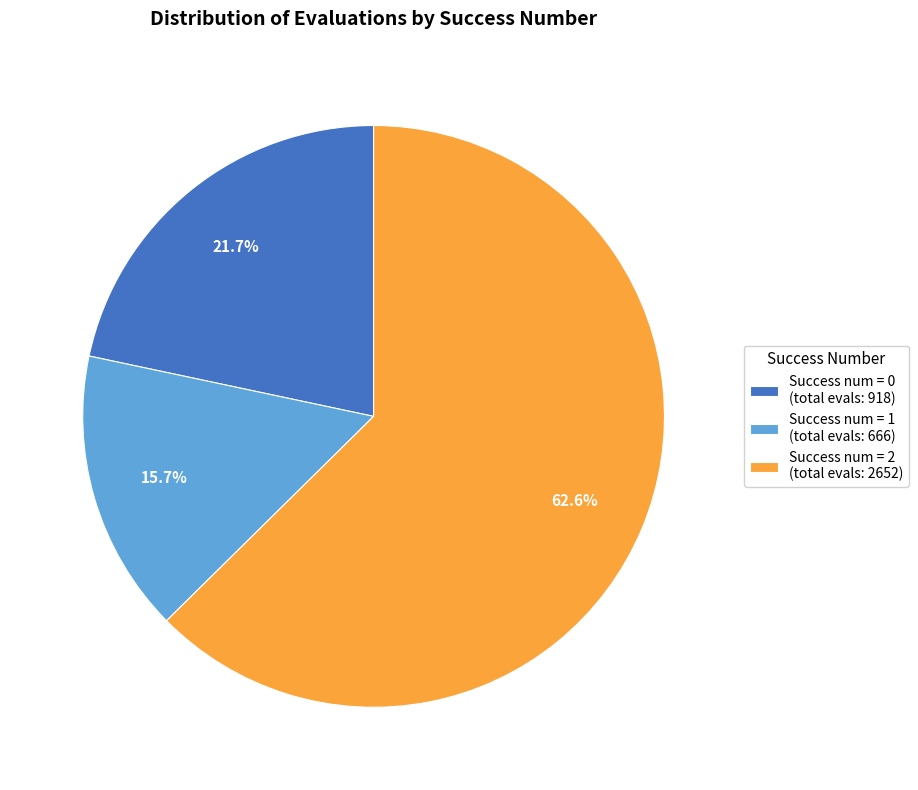

Approximately how many times larger is the value at Success num = 2 (total evals: 2652) compared to Success num = 0 (total evals: 918)?

2.9